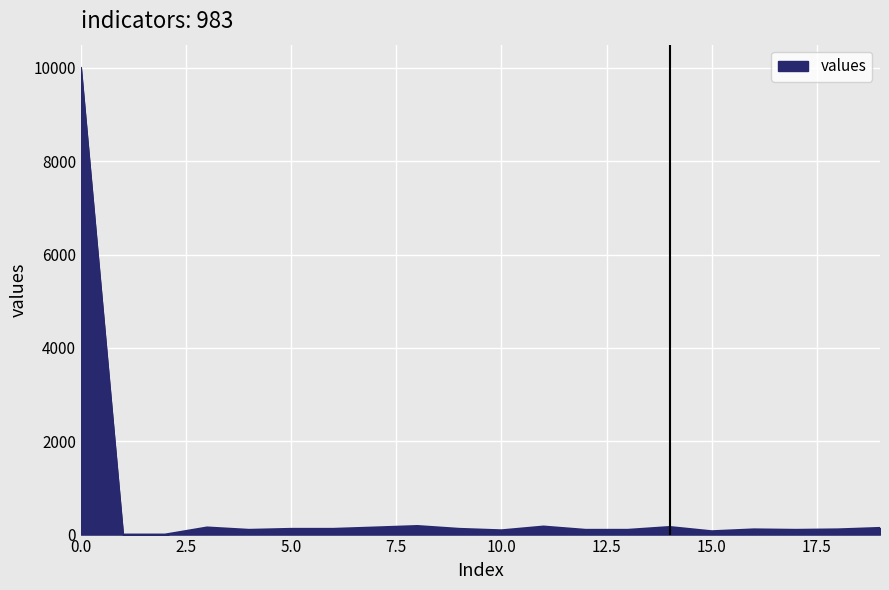

What is the greatest value displayed?

10000